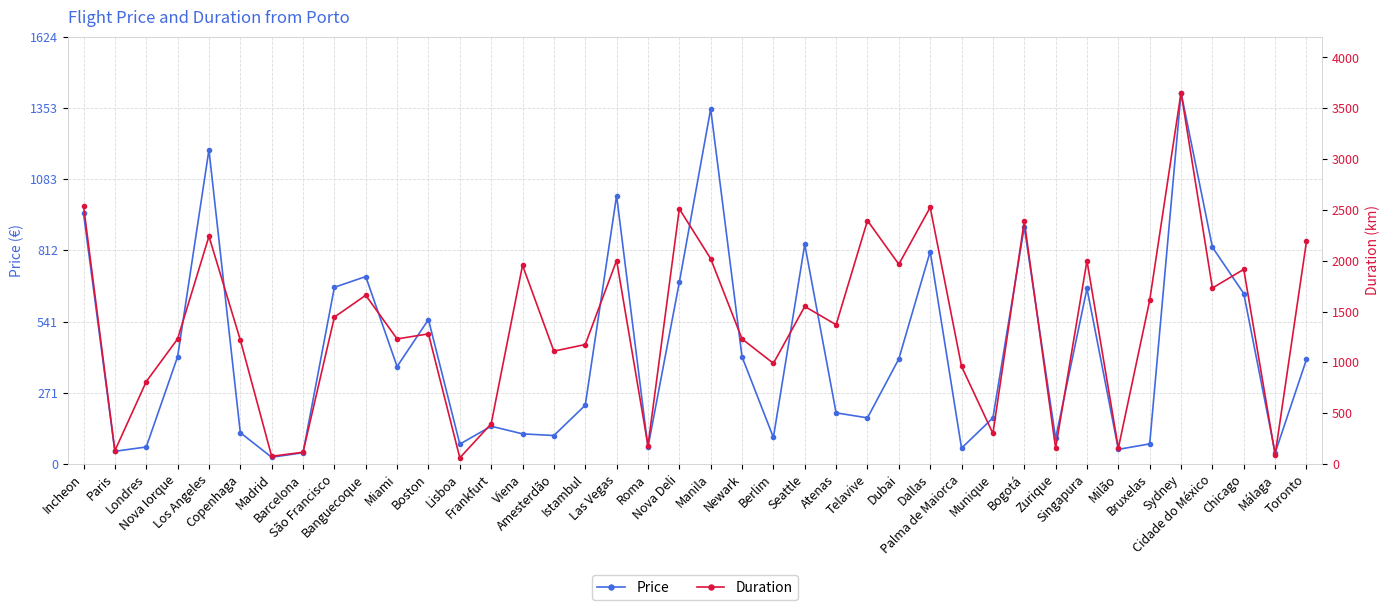

List the series in order of their peak value, highest first.

Duration, Price